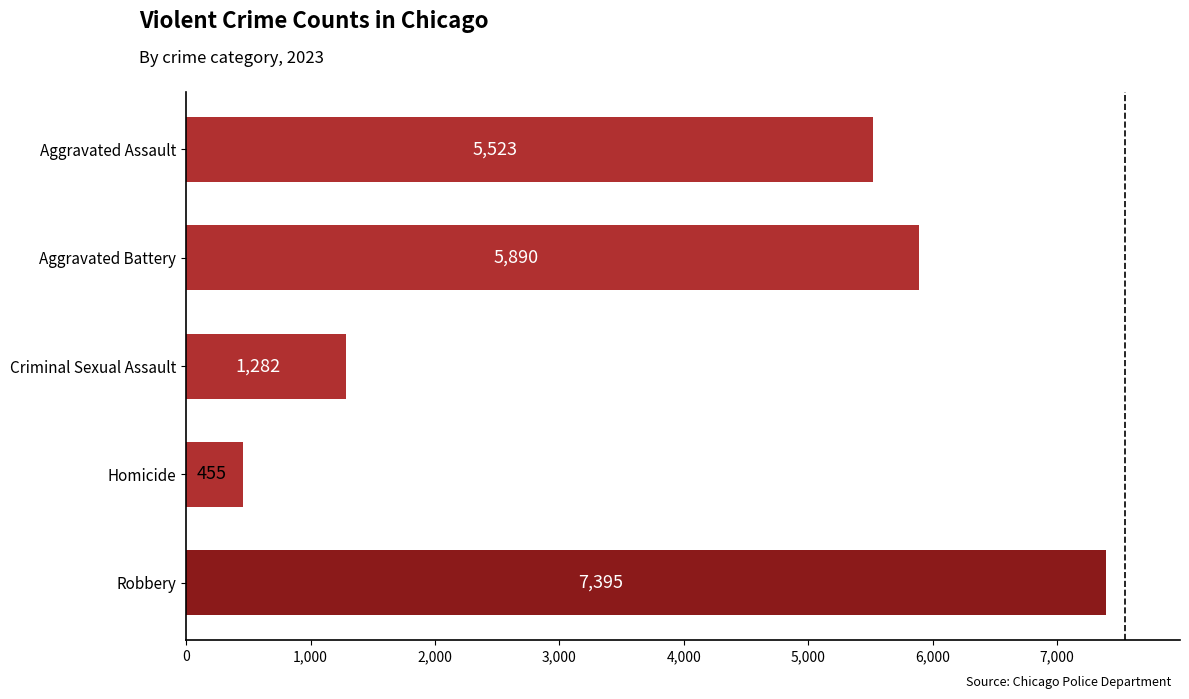

Which category has the highest value across all series?

Robbery